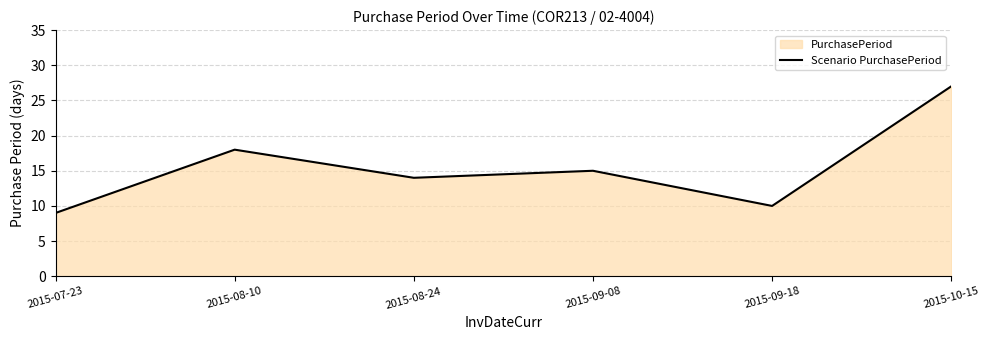

What is the minimum value shown in the chart?

9